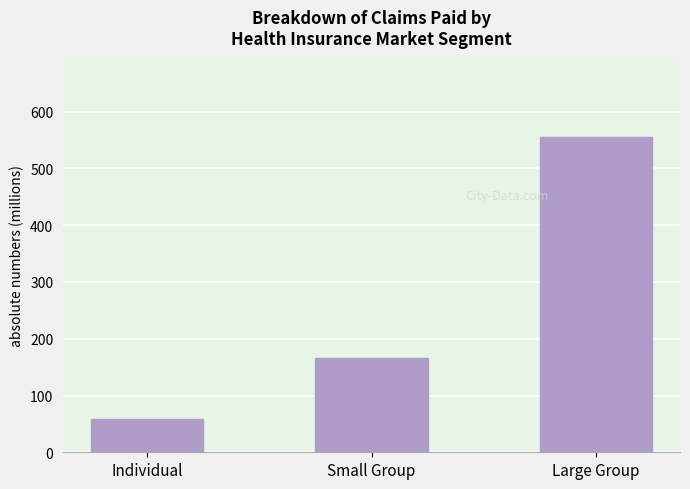

What is the label of the 1st bar from the right?

Large Group